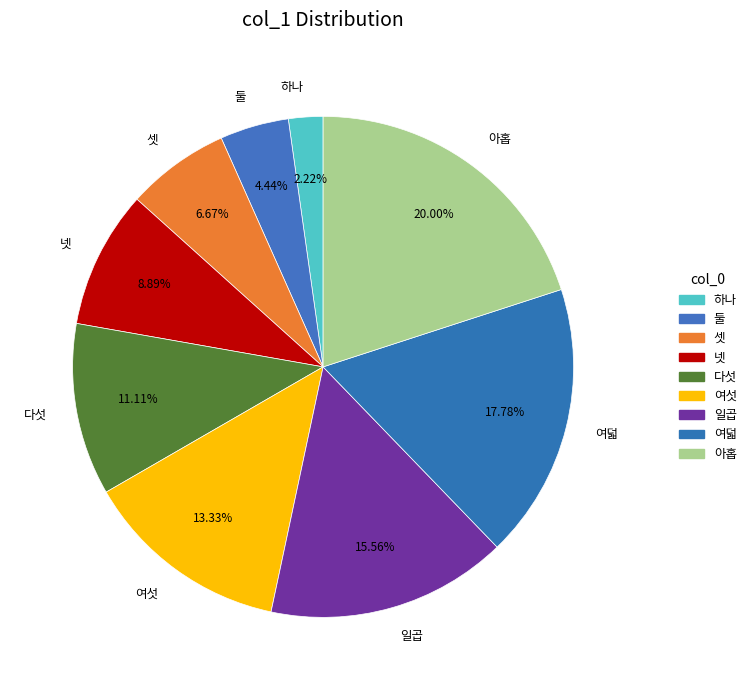

What percentage is the 아홉 slice, to the nearest percent?

20%